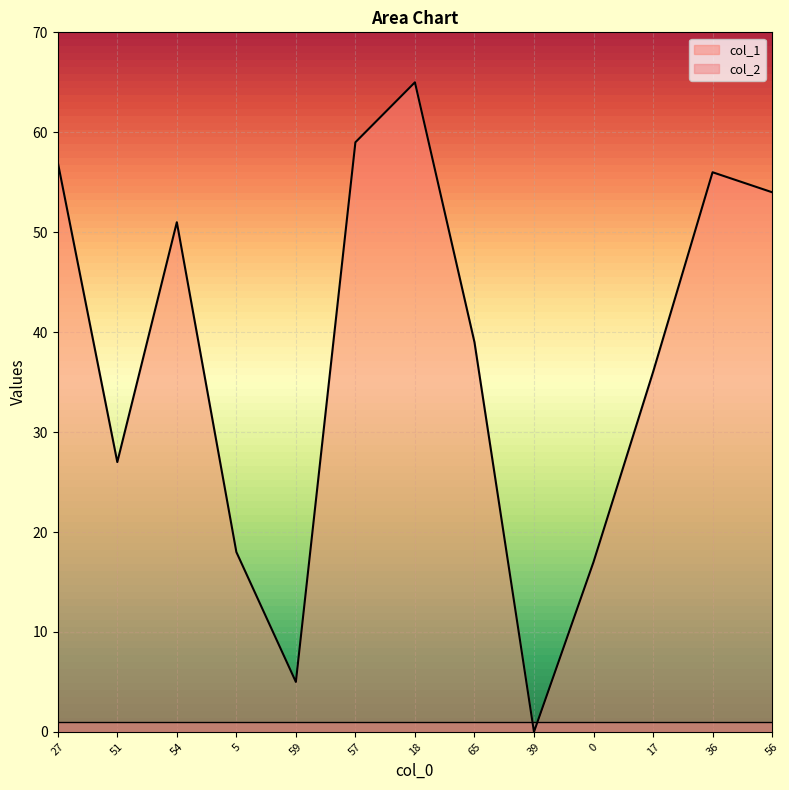

Which label corresponds to the smallest value in the chart?

39